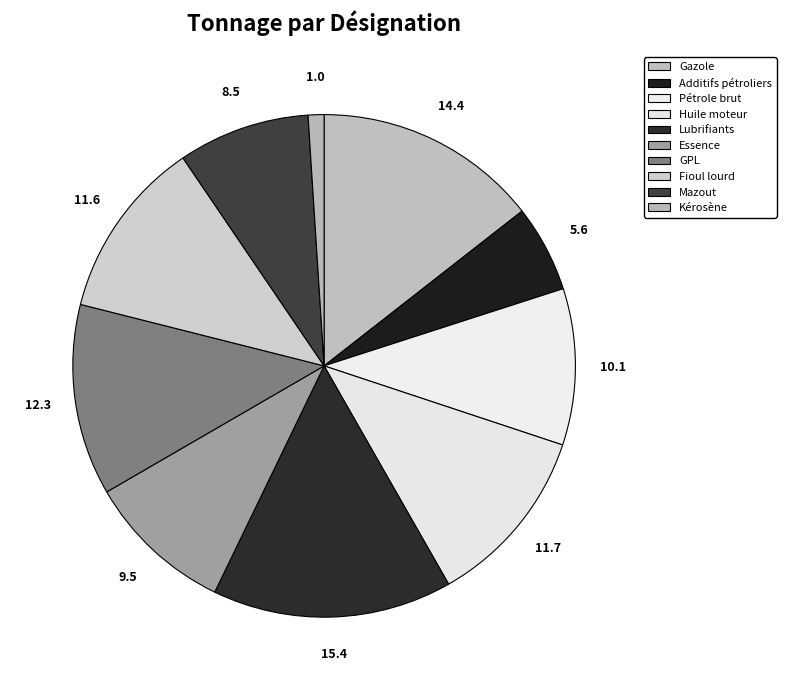

How many slices are in this pie chart?

10